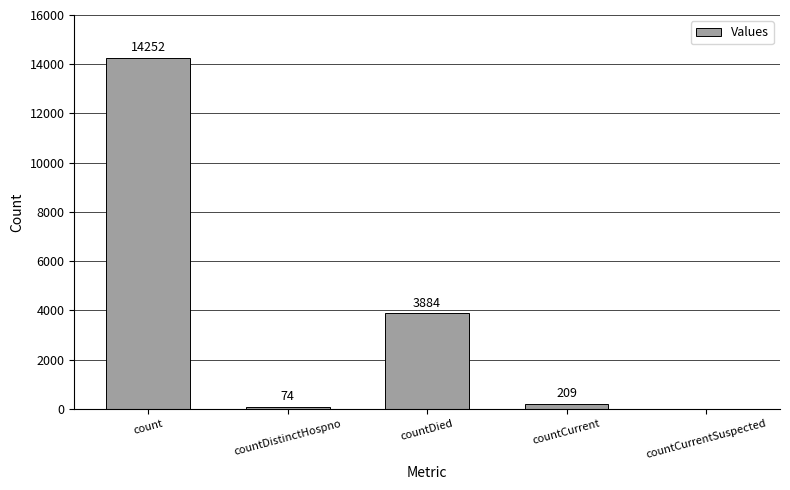

The chart shows a value of 3884 at countDied. True or false?

True